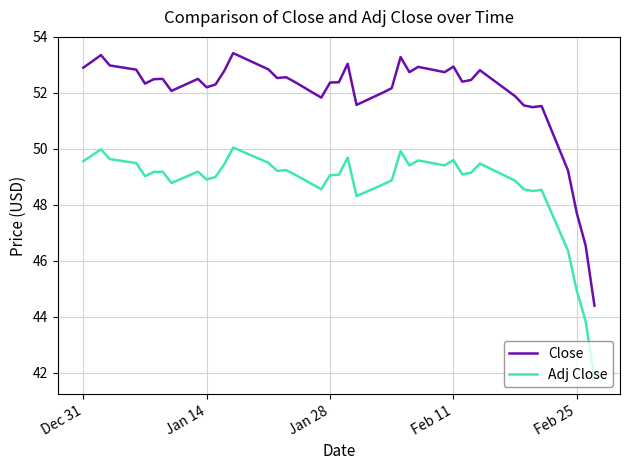

Which series has the largest total across all categories?

Close